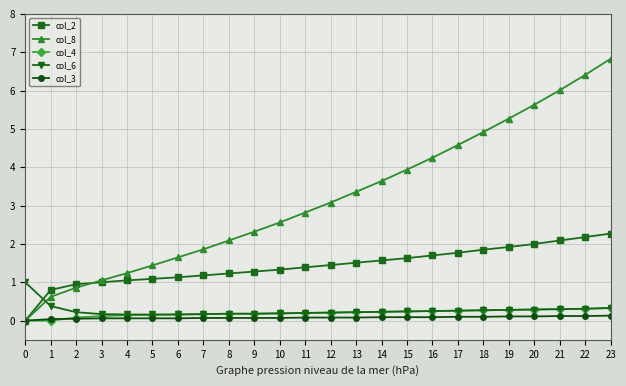

True or false: col_8 and col_6 cross at least once.

True